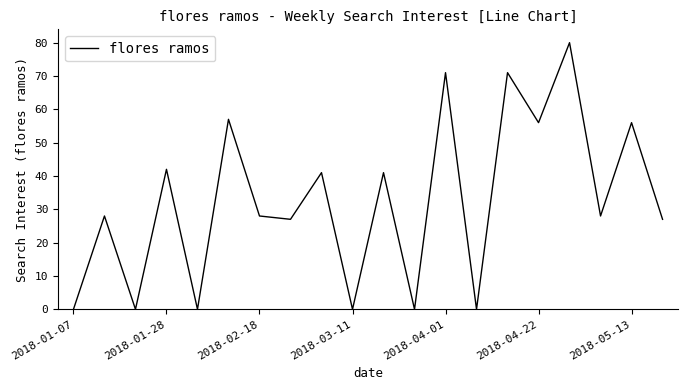

What is the greatest value displayed?

80